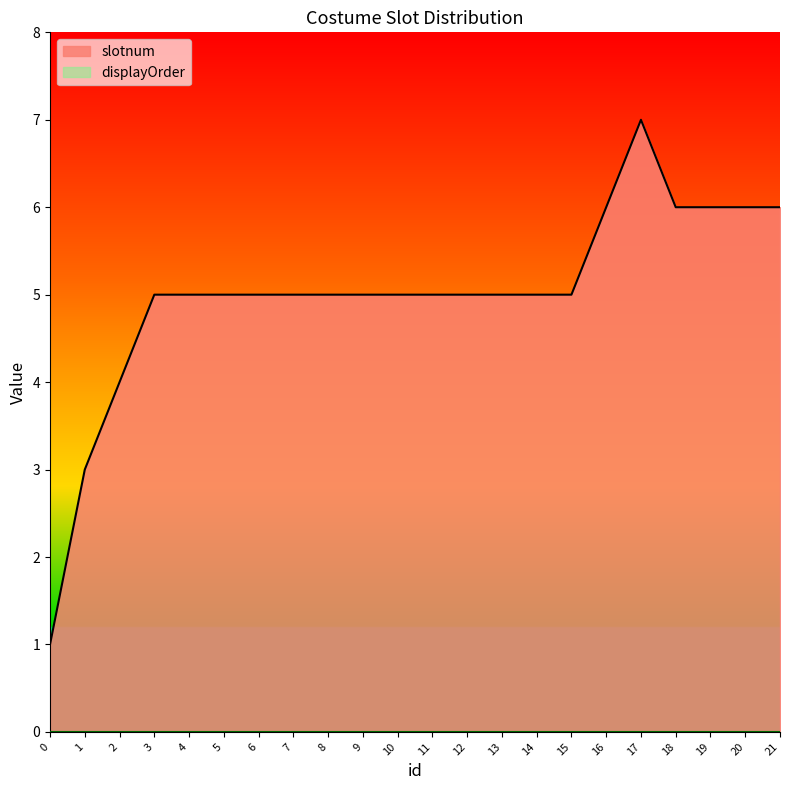

How many interior local peaks (higher than both neighbors) does the data have?

1